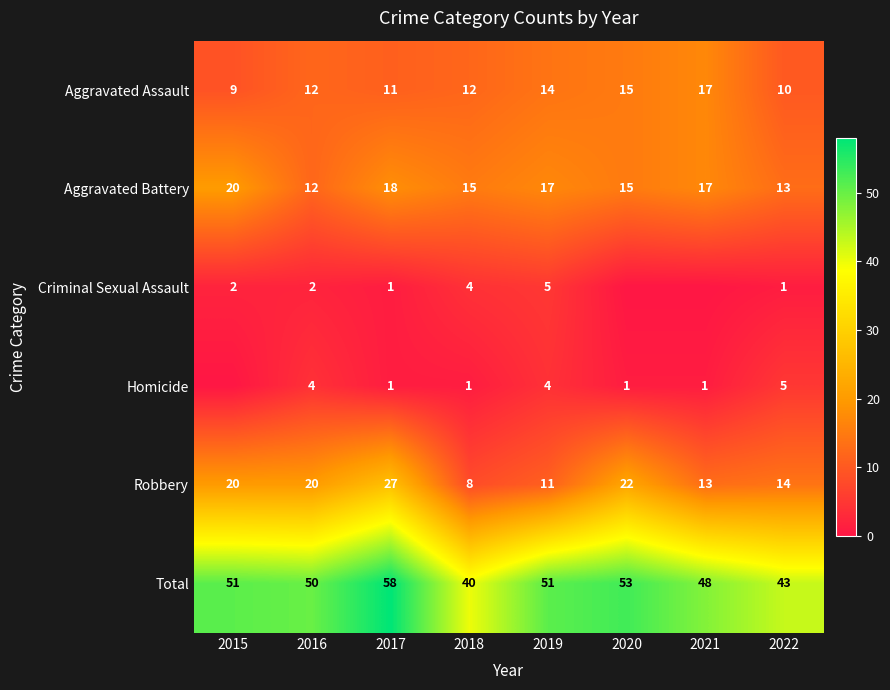

How many Aggravated Assault values are between 11 and 15?

5